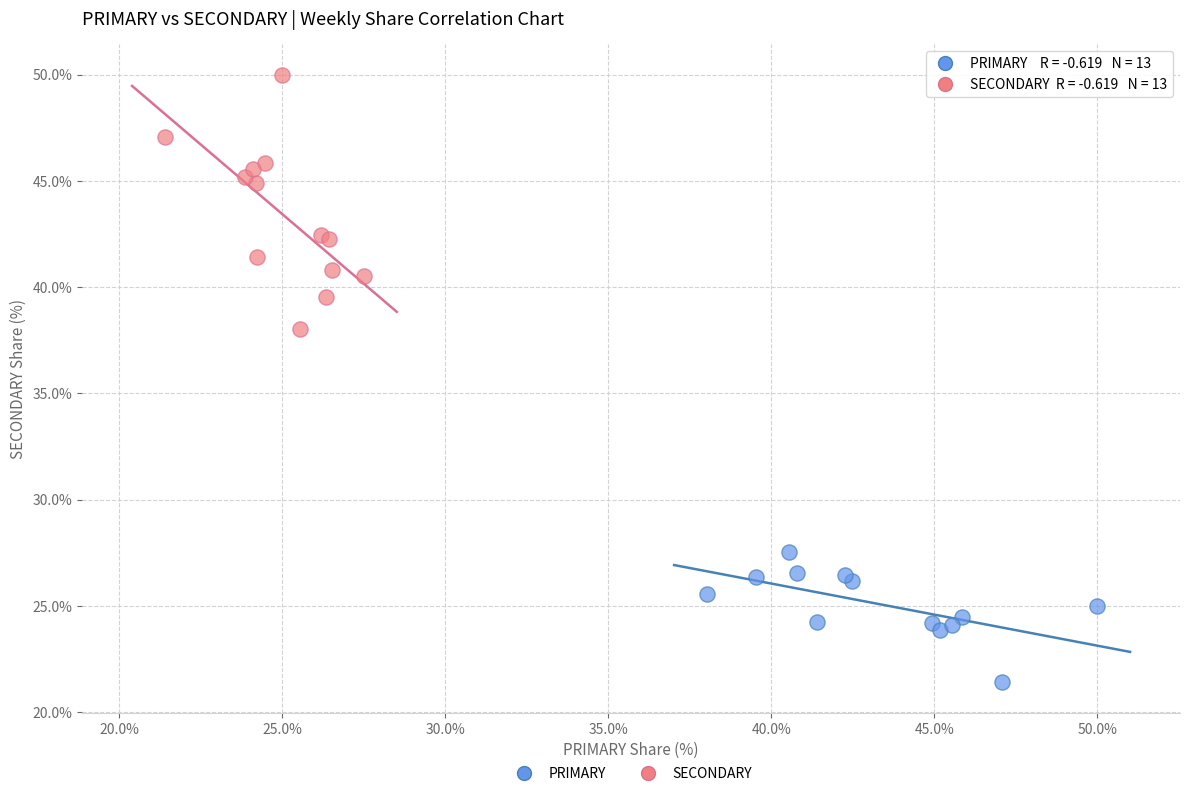

Which series has the largest Y range (max minus min)?

SECONDARY